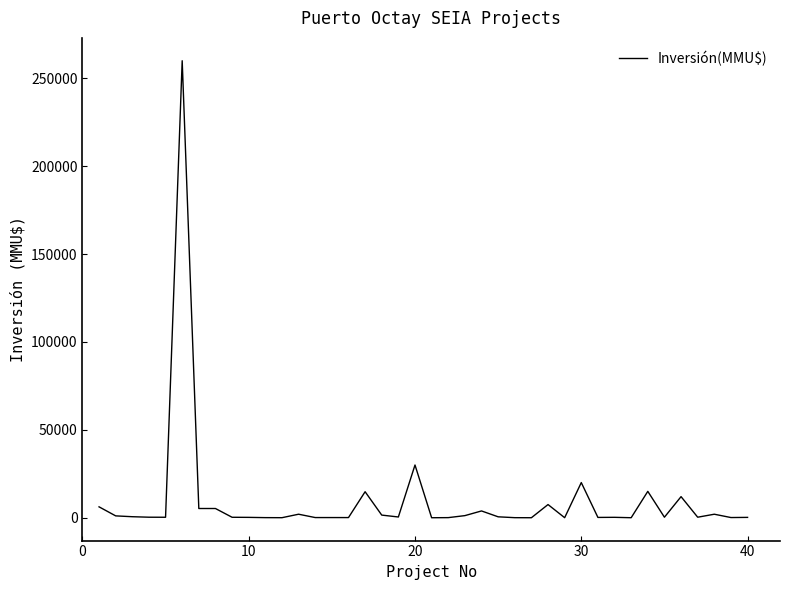

What is the greatest value displayed?

260000